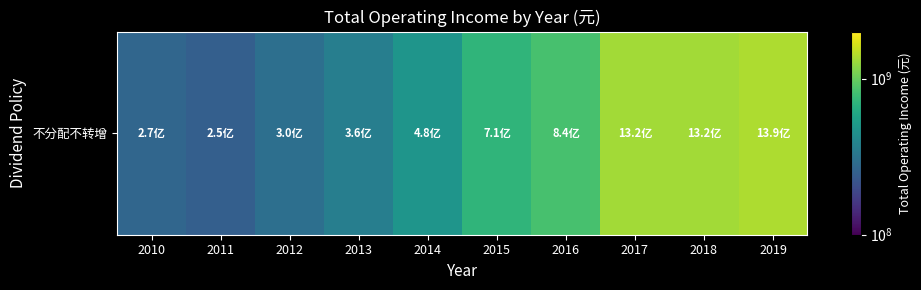

True or false: the data shows 411468429.6 at 2010.

False